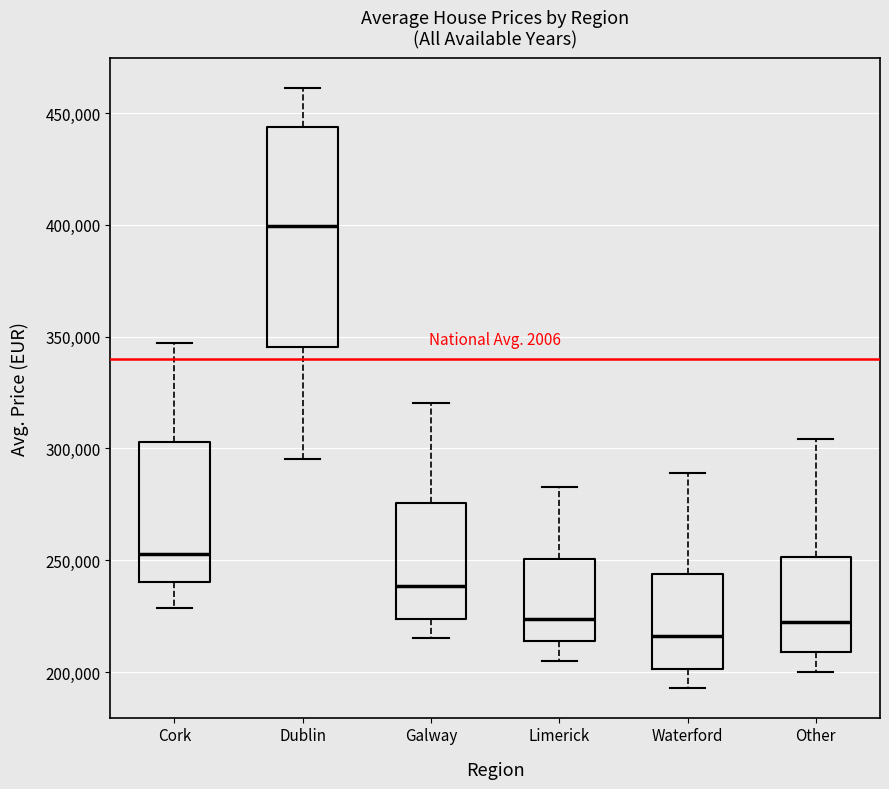

Which box has the lowest median line?

Waterford